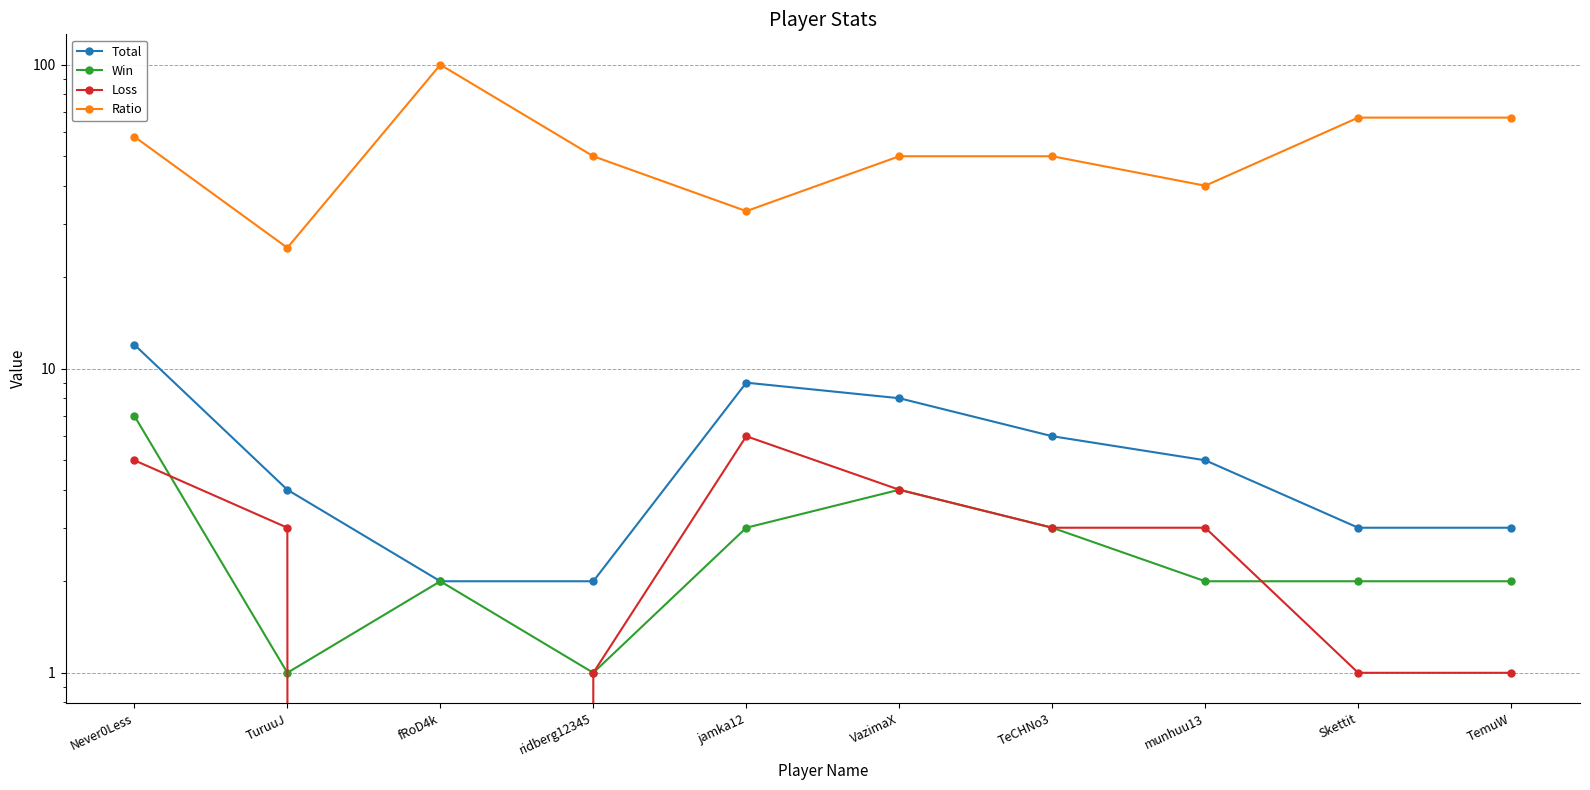

At which category is the sum across all series the highest?

fRoD4k